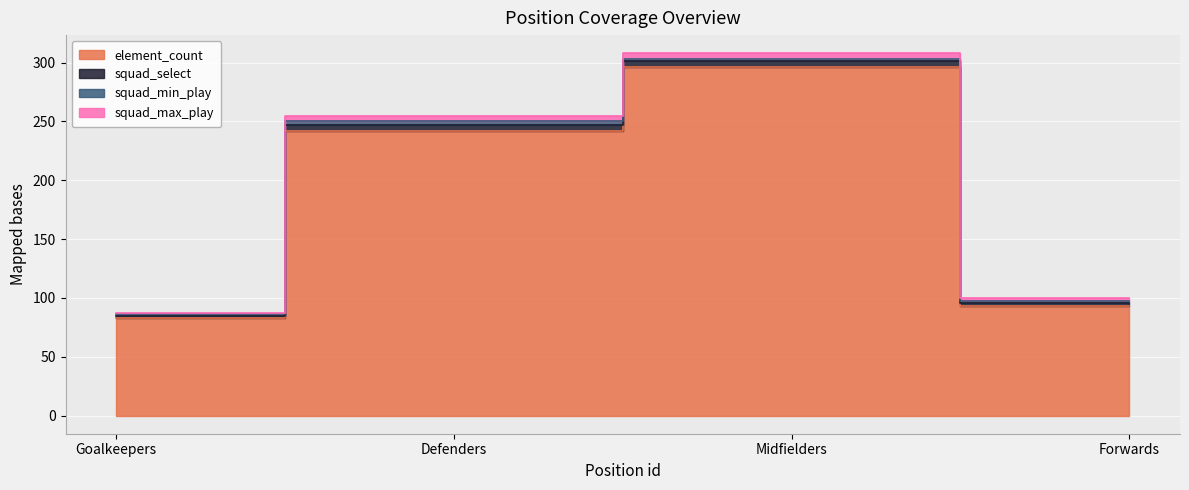

Where is squad_min_play nearest to the value 2?

Midfielders